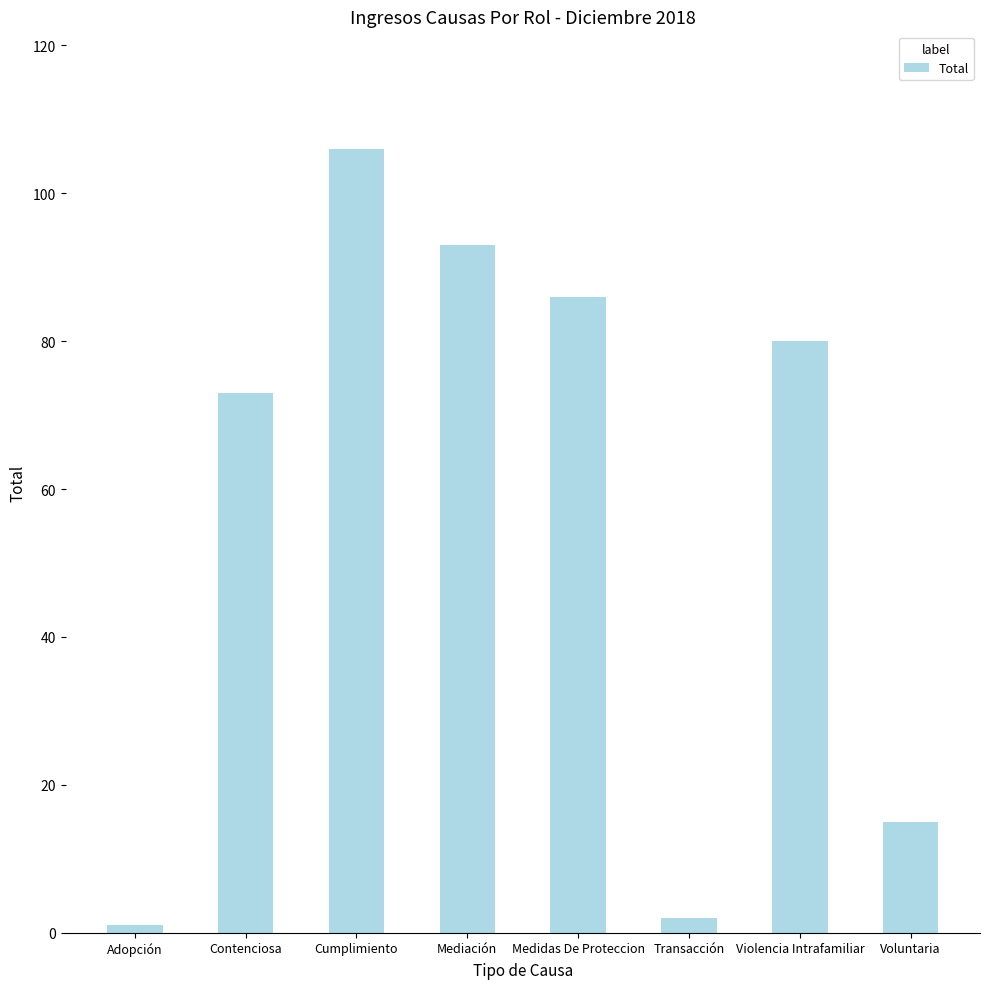

At which label is the value closest to 53?

Contenciosa